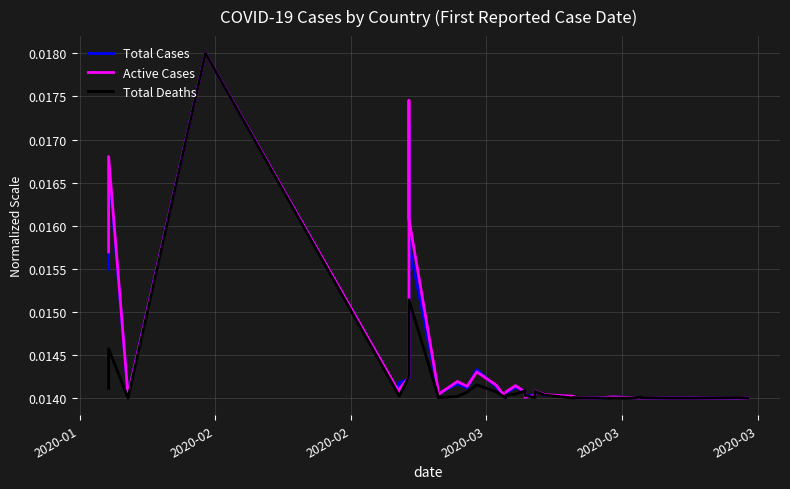

True or false: Total Cases has a value of 0.0 at 20.

False